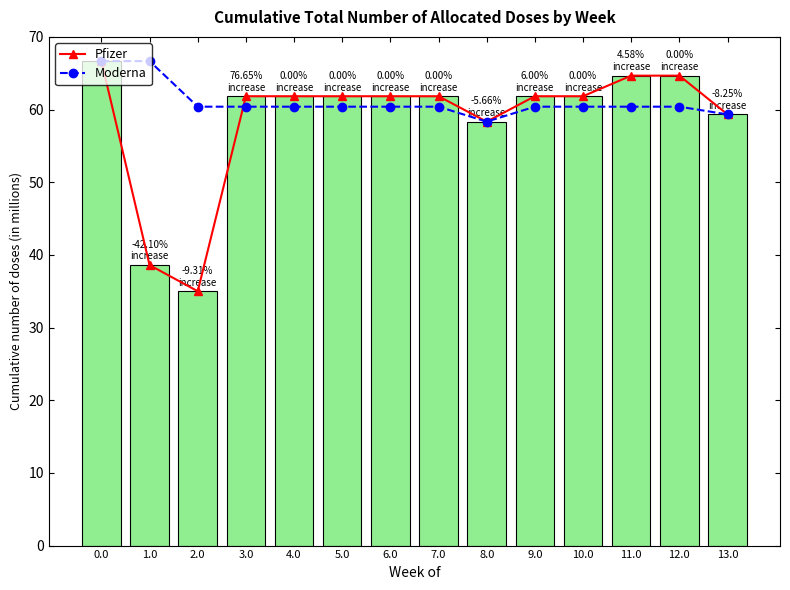

What is the approximate value of Pfizer at 4.0?

61.8